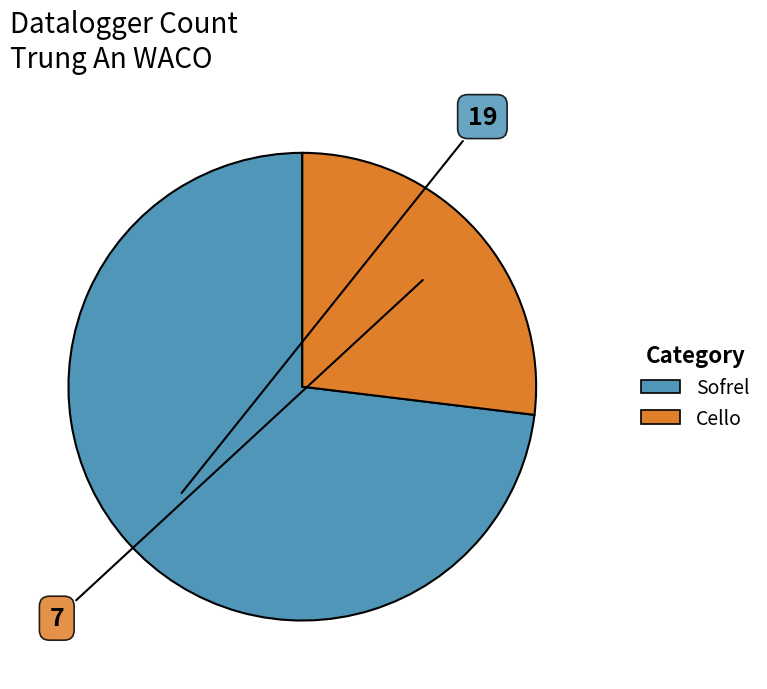

What is the largest slice in the pie chart?

Sofrel